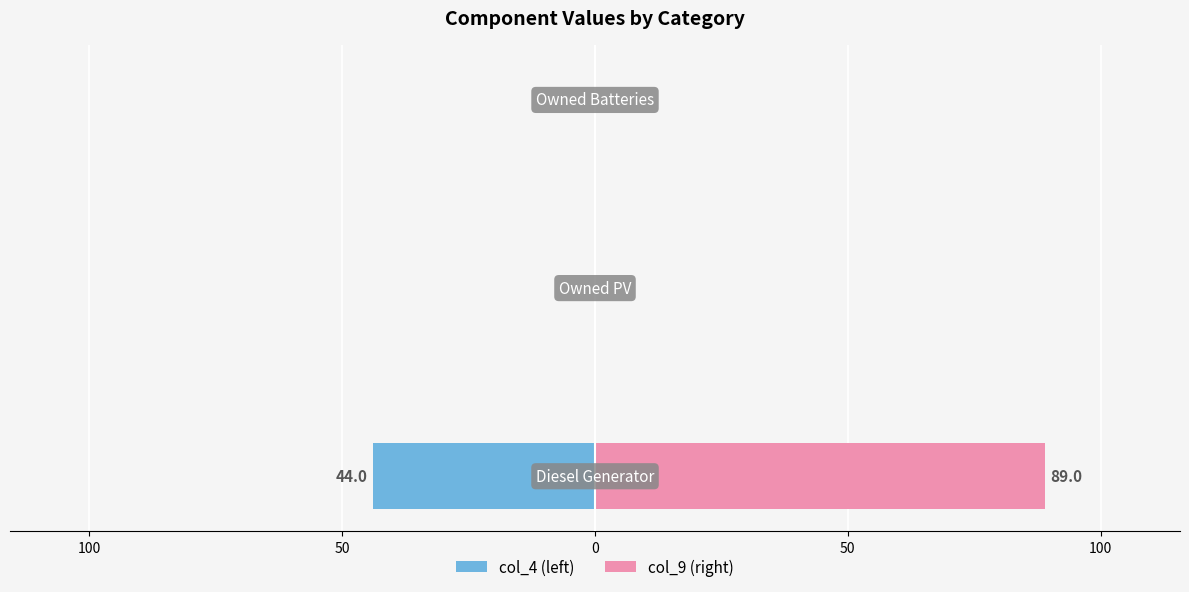

Reading left to right, transcribe all the data shown in this chart.

col_4 (left): 150=-44.0	100=0.0	50=0.0
col_9 (right): 150=89.0	100=0.0	50=0.0